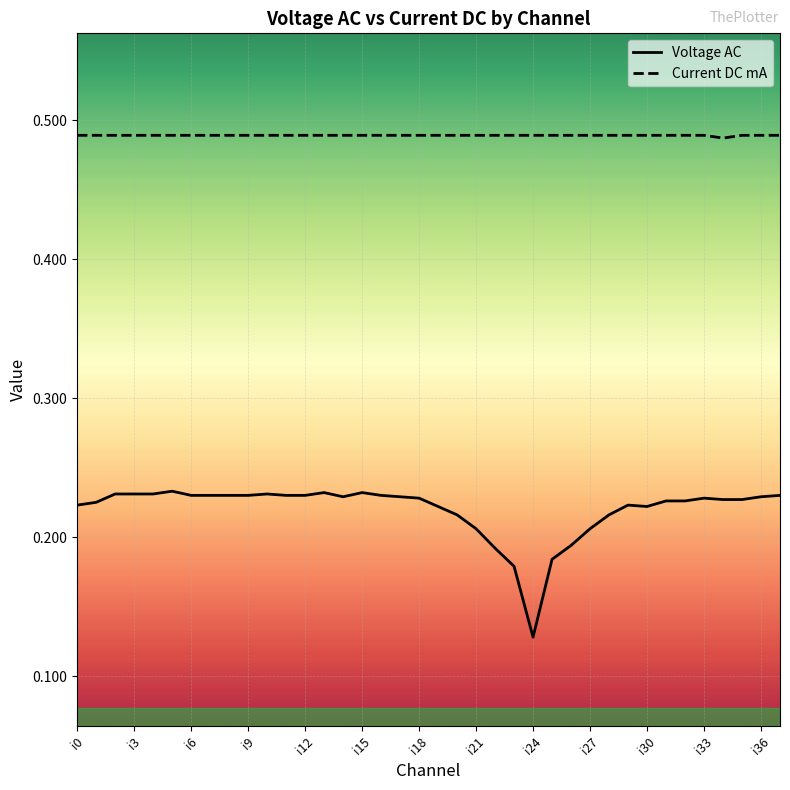

Is the value of Current DC mA at 13 greater than the value of Voltage AC at 31?

Yes